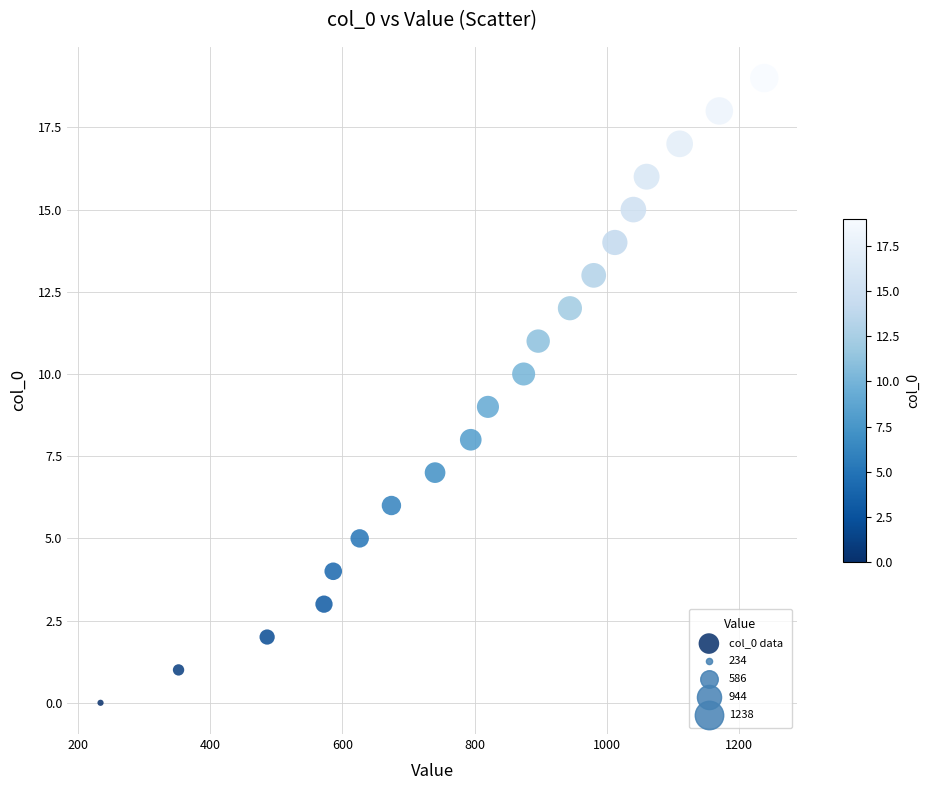

What is the range of X values (max minus min)?

1004